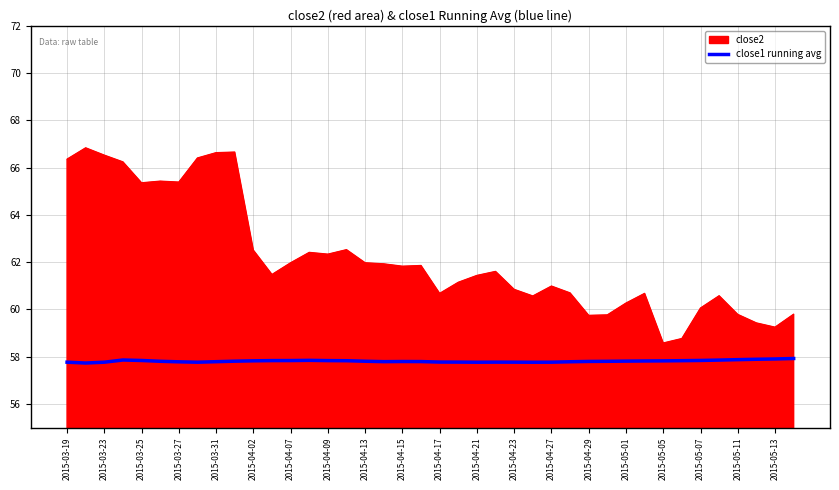

What is the greatest value displayed?

66.8